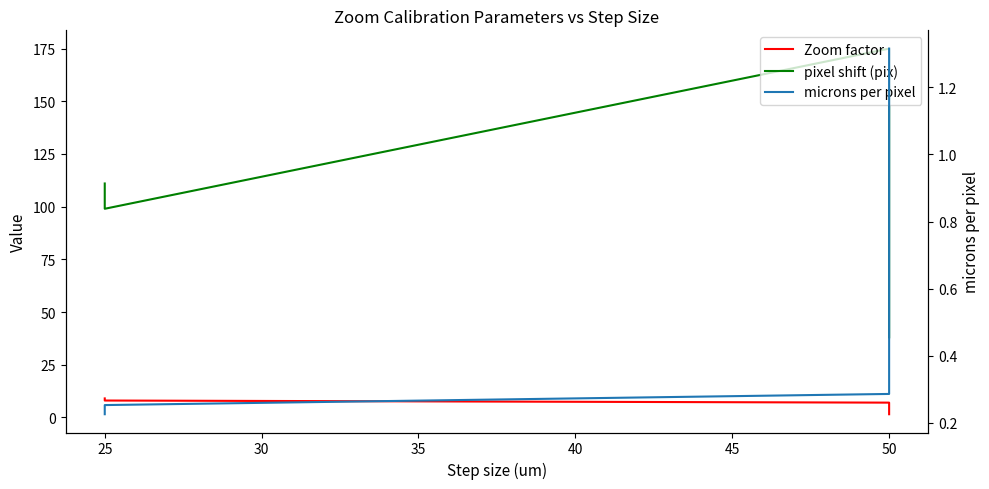

How many interior local peaks does the pixel shift (pix) series have?

1